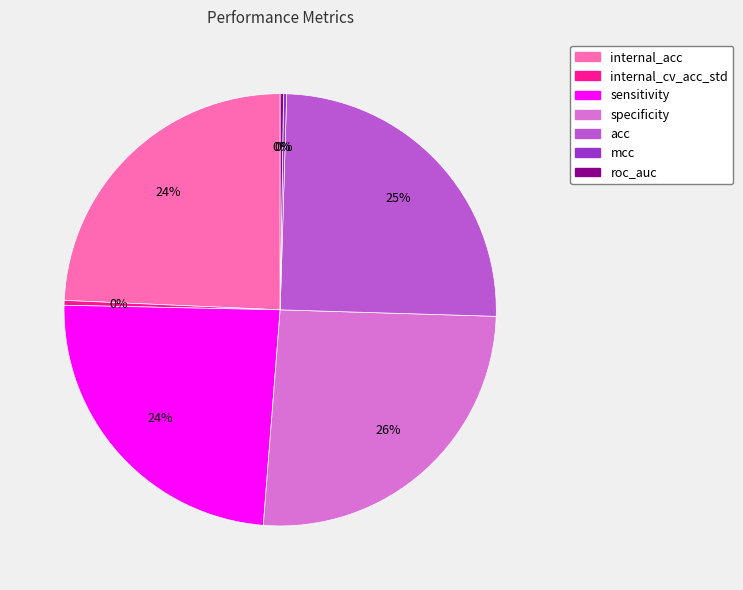

What percentage is the specificity slice, to the nearest percent?

26%